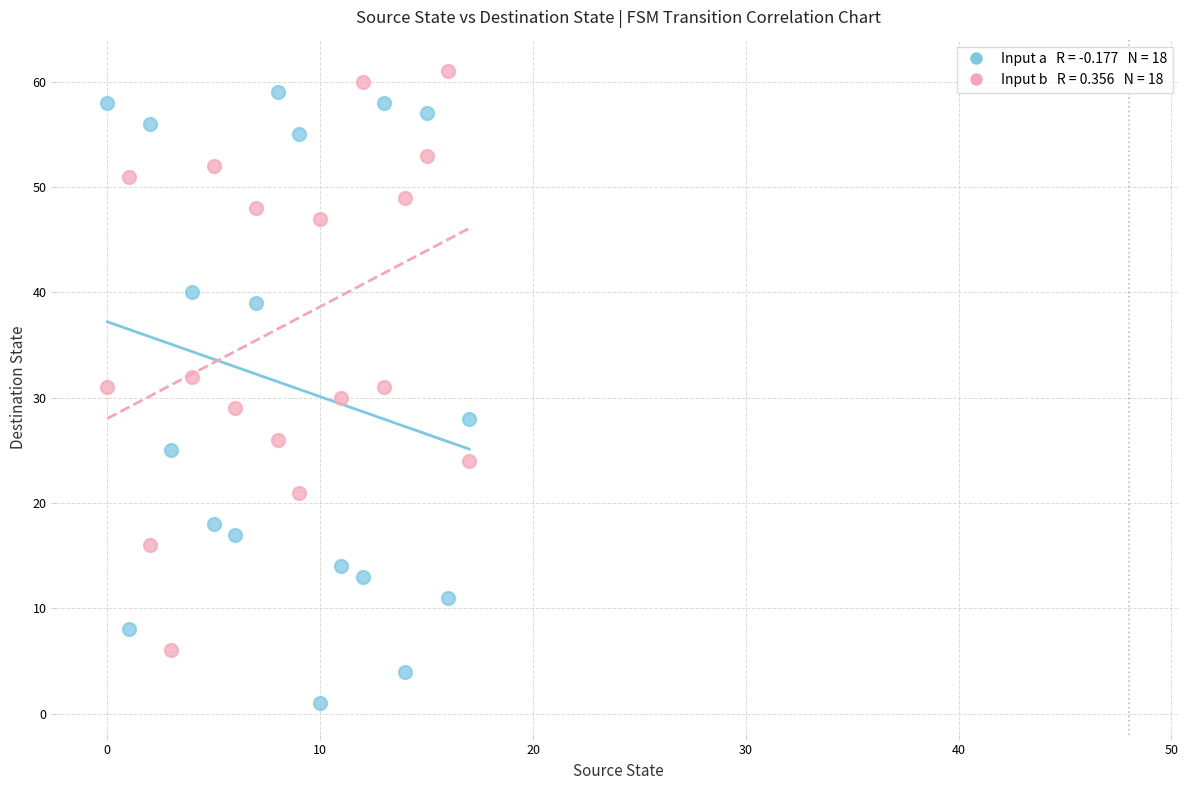

Across all data points, what is the range of Y values (max minus min)?

60